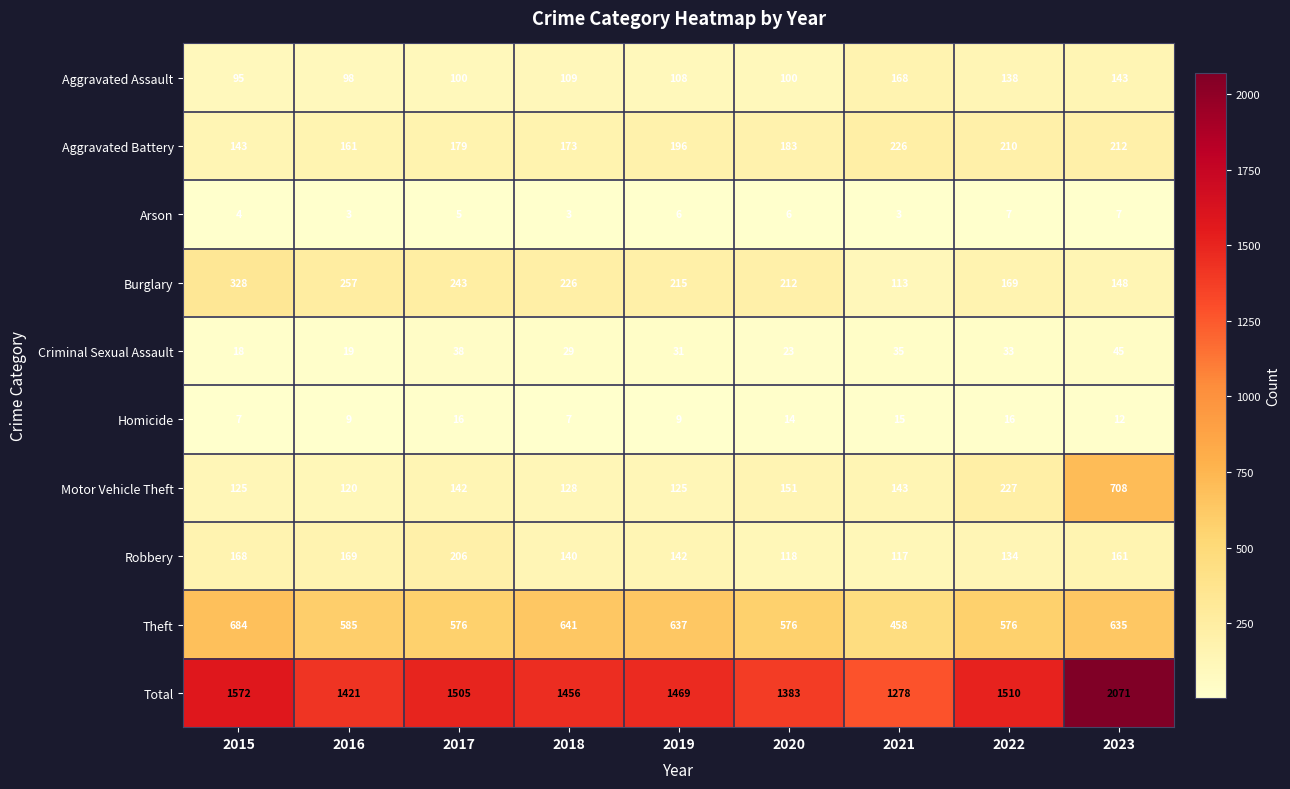

What is the difference between the highest and lowest values at 2018?

1453